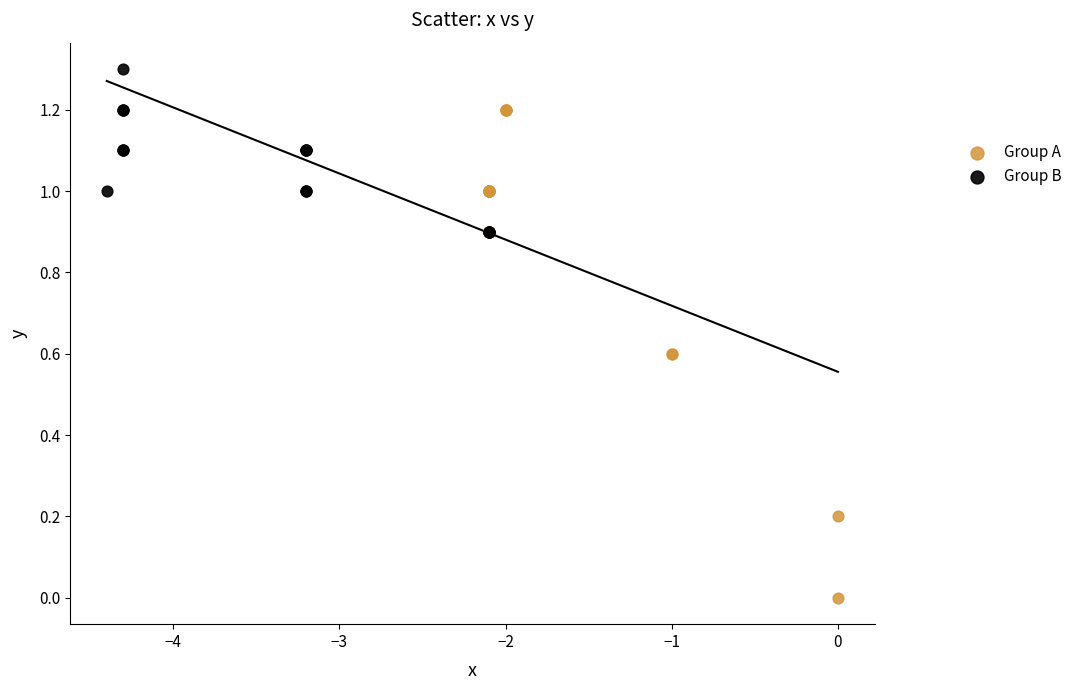

Which series contains the lowest Y value?

Group A